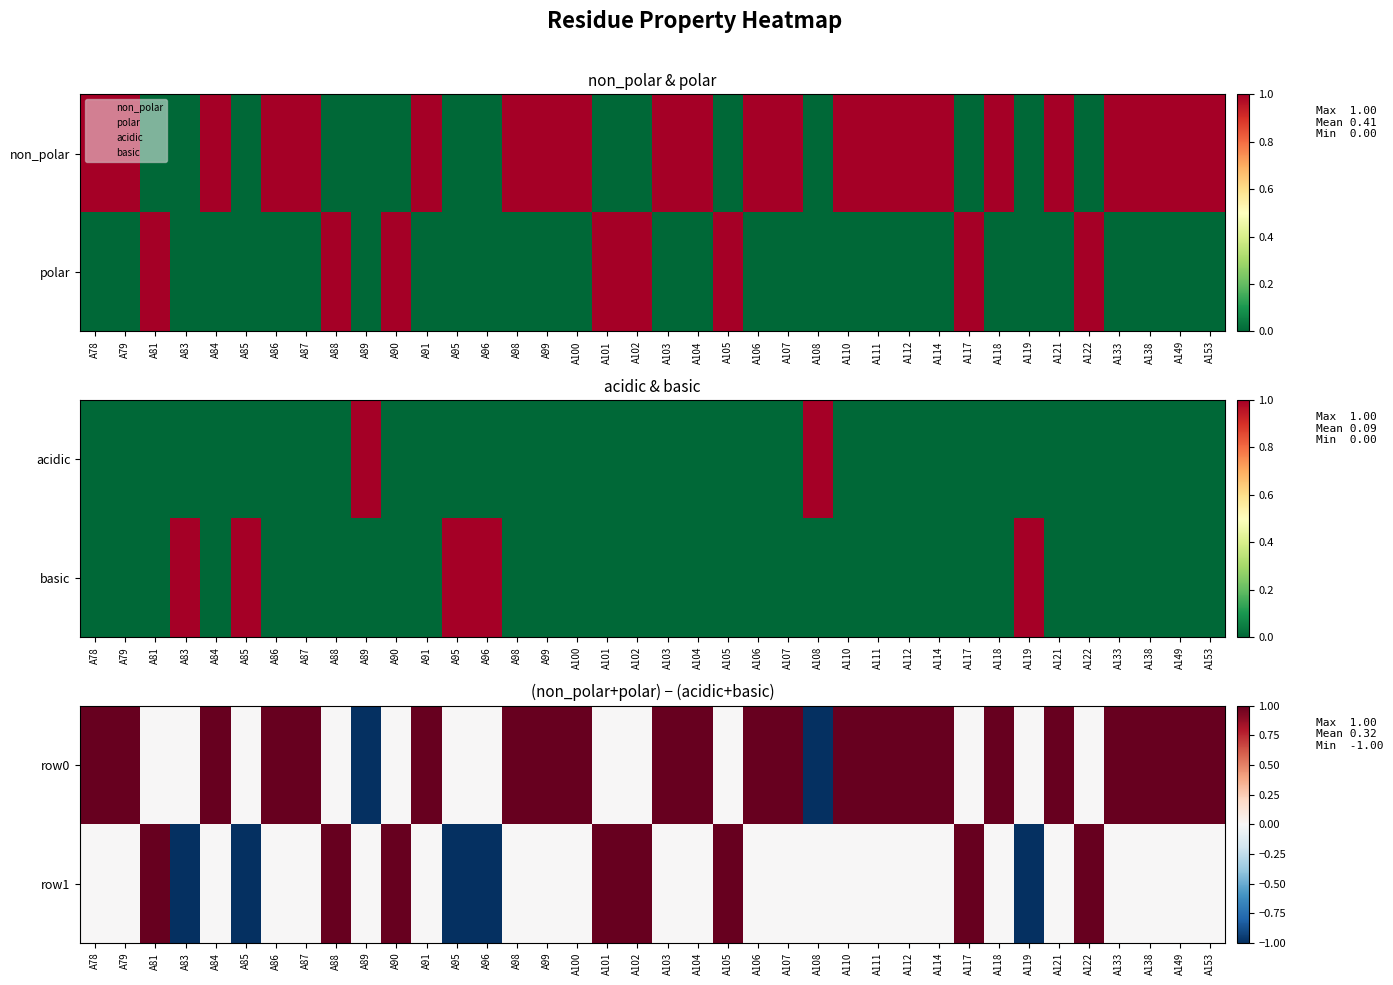

Which category has the highest value across all series?

A78